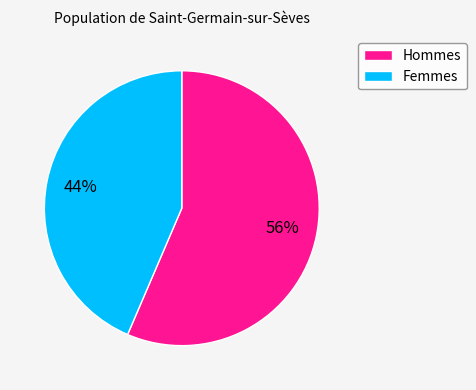

What is the largest slice in the pie chart?

Hommes